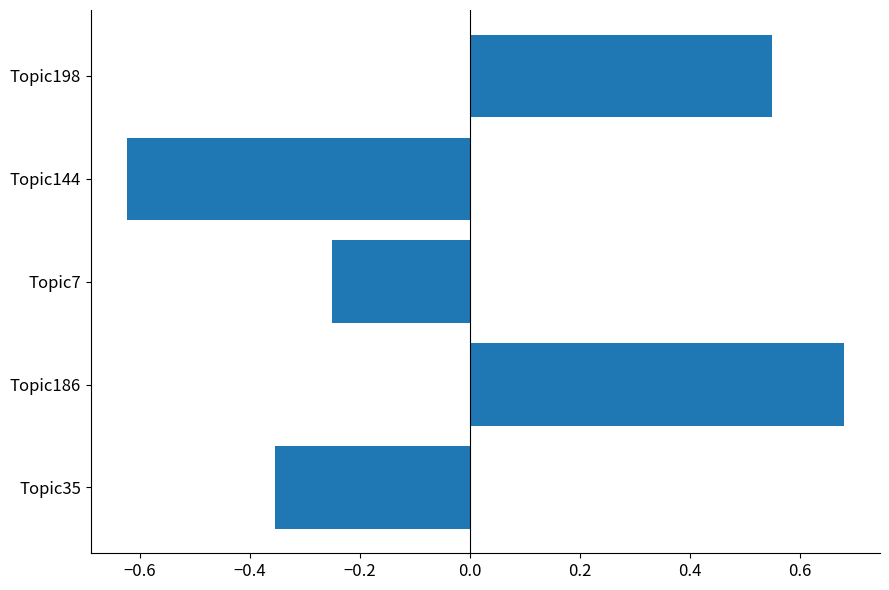

Which has a higher value, Topic7 or Topic186?

Topic186